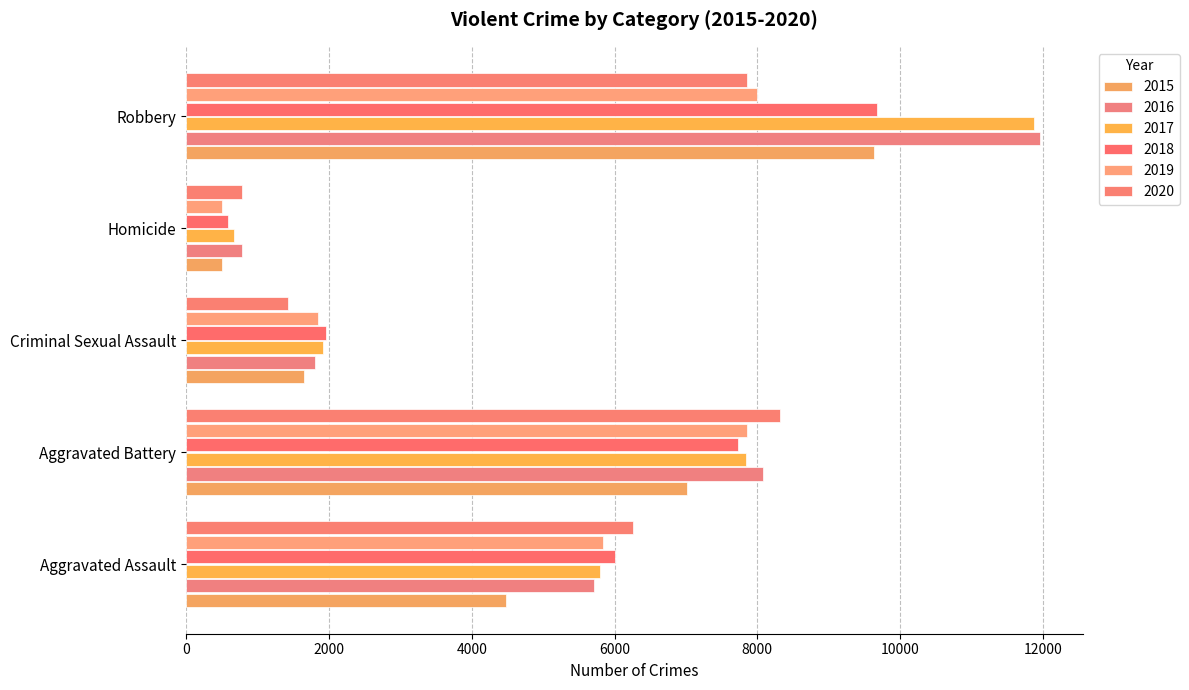

The value of 2017 at Robbery is 11880. True or false?

True